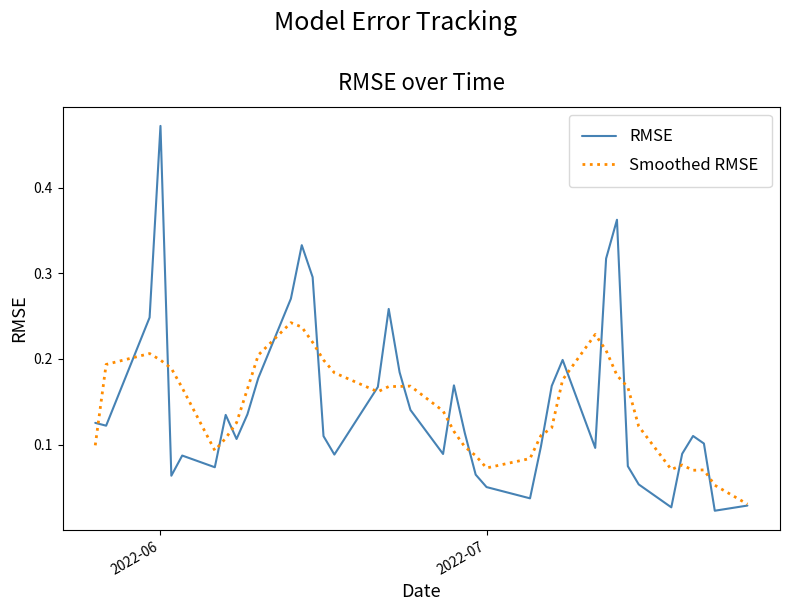

Rank the series by their maximum value, from lowest to highest.

Smoothed RMSE, RMSE